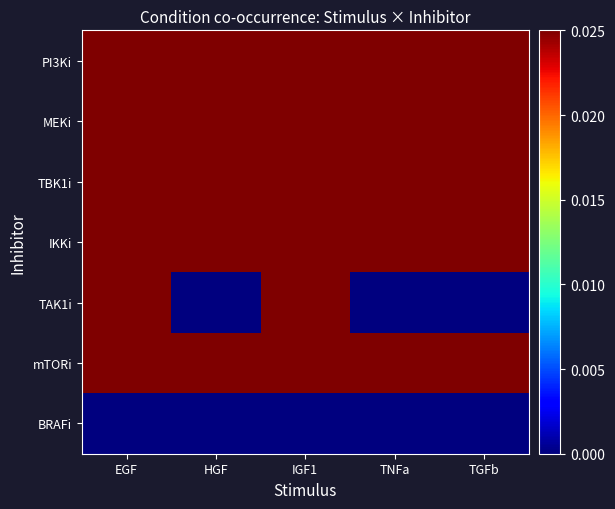

Which series has the largest total across all categories?

PI3Ki